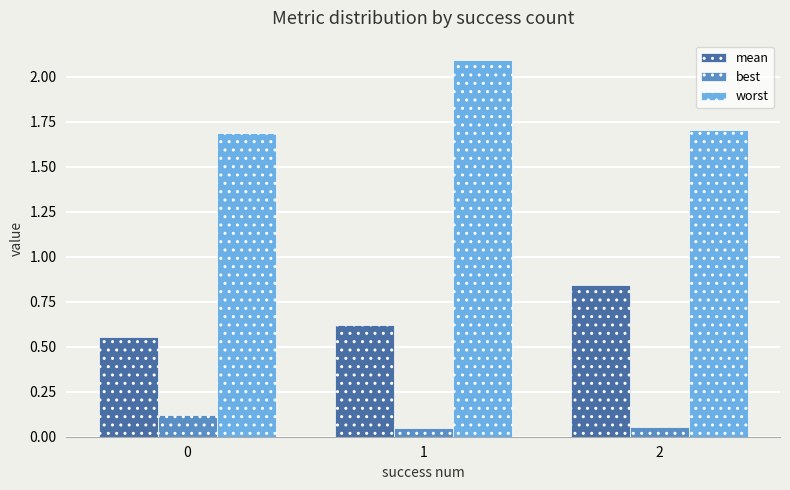

What is the difference between the worst values at 1 and 2?

0.4